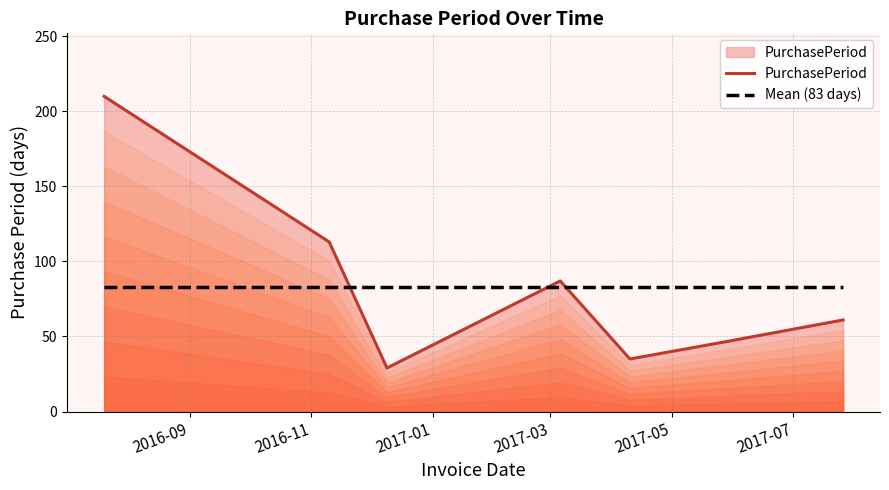

What is the value of the Mean (83 days) point at the 6th from the left?

83